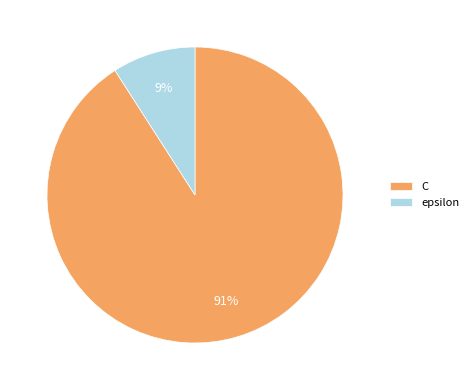

What is the smallest slice in the pie chart?

epsilon